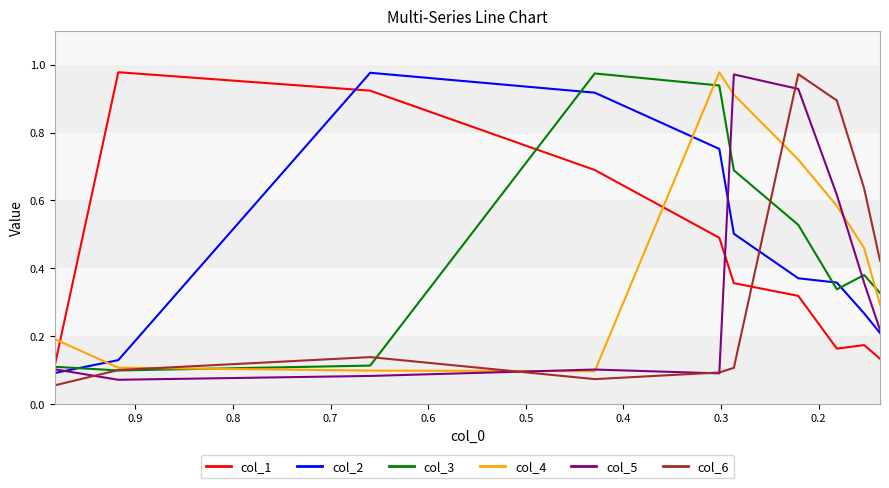

Count the number of categories in the chart.

10